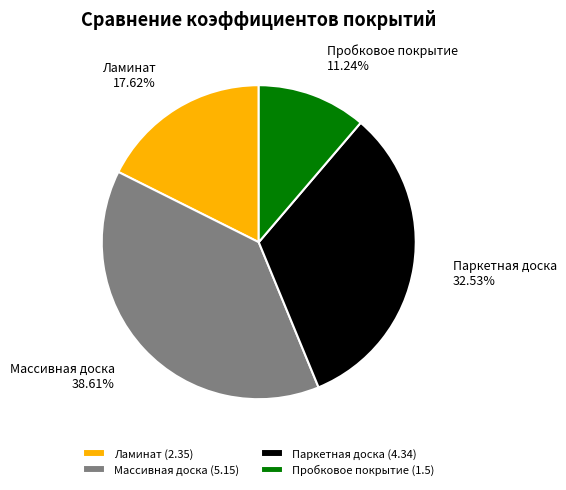

Is Массивная доска the majority of the pie?

No